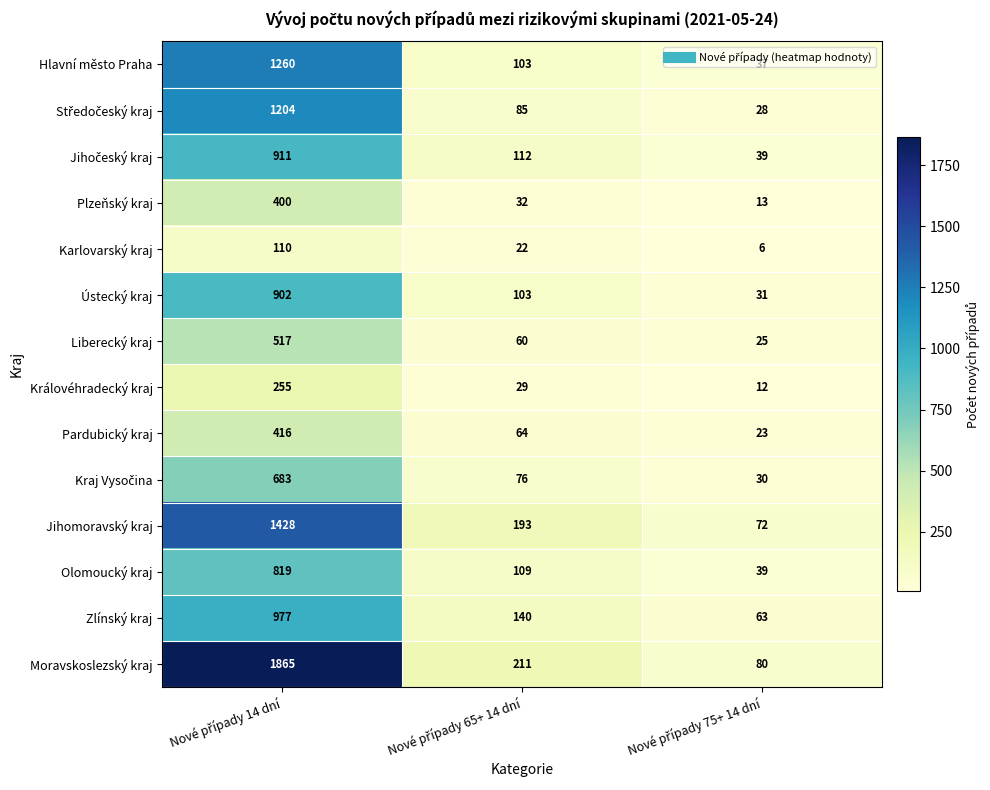

What is the lowest value of the Olomoucký kraj series?

39